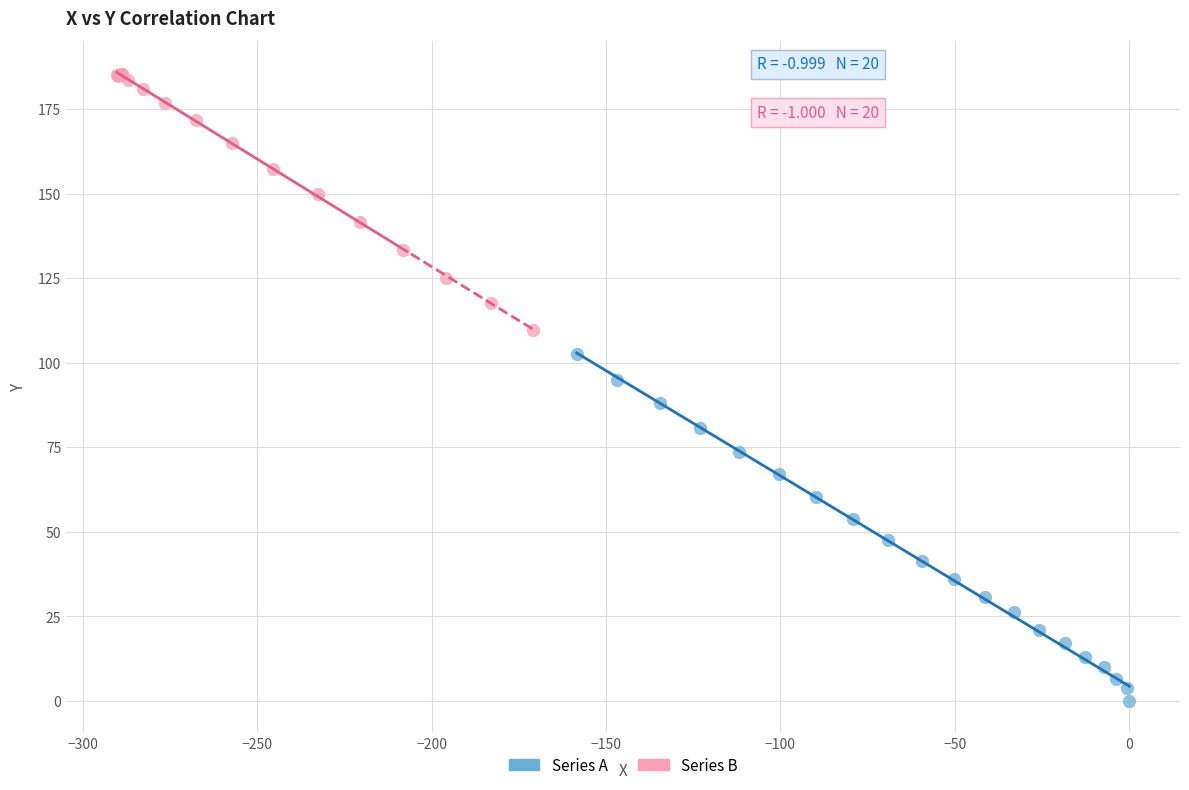

Which series reaches the minimum Y coordinate?

Series A